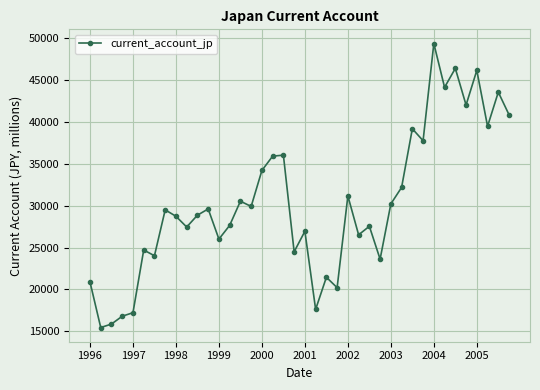

What is the value of the 2nd point from the left?

15444.8